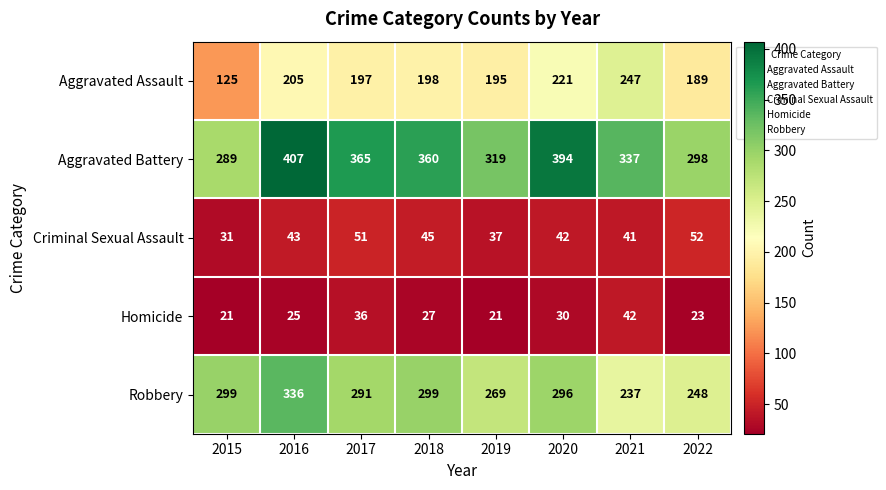

Which series changed the most between 2020 and 2021?

Robbery